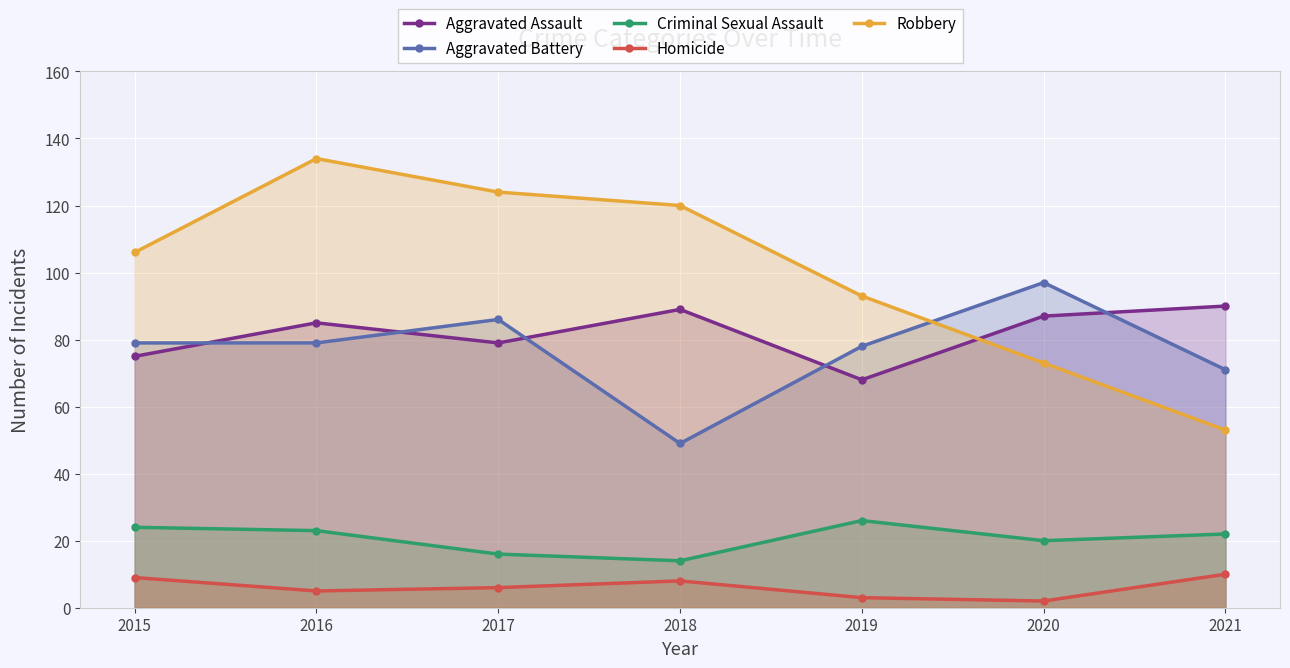

List the labels in order of Robbery value, largest first.

2016, 2017, 2018, 2015, 2019, 2020, 2021